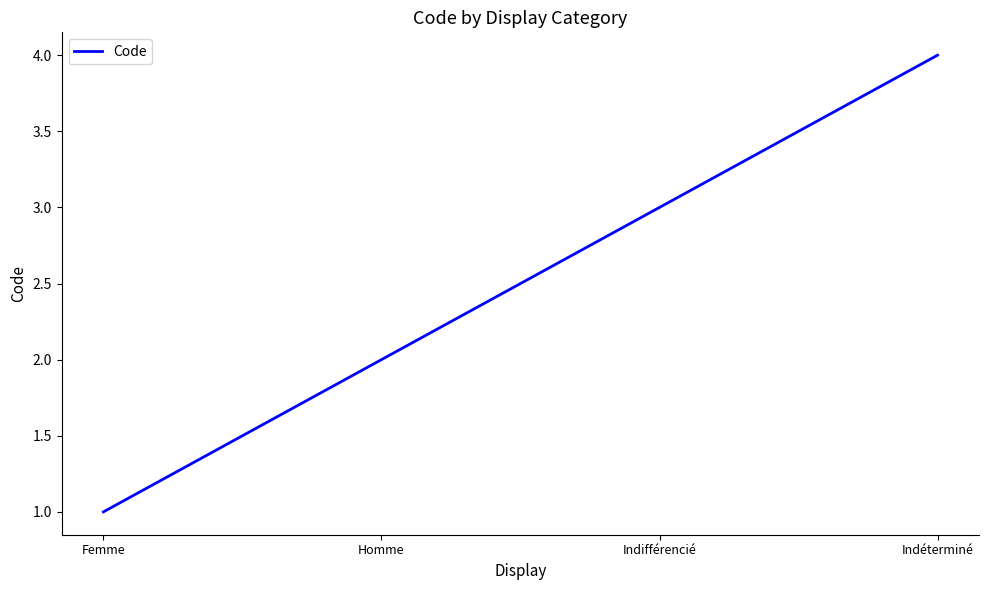

True or false: there are more than 2 points higher than both neighbors.

False